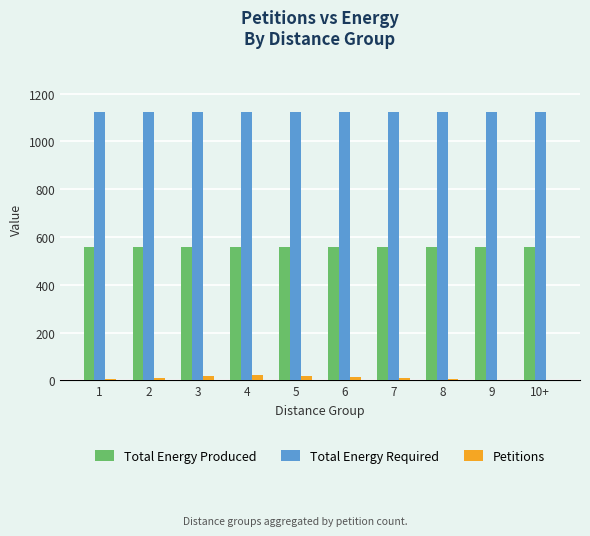

What is the sum of all Petitions values?

107